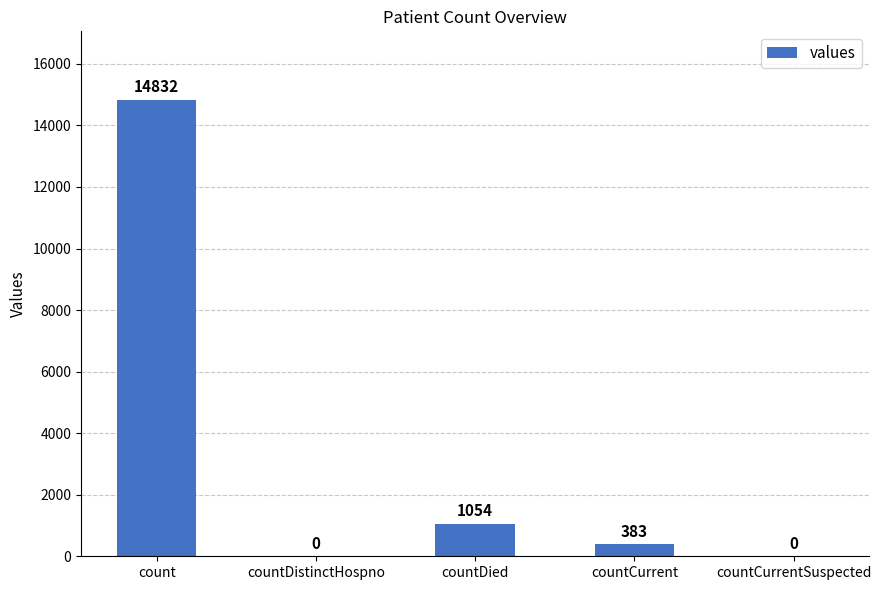

Reading left to right, list all the values displayed in this chart.

14832	0	1054	383	0